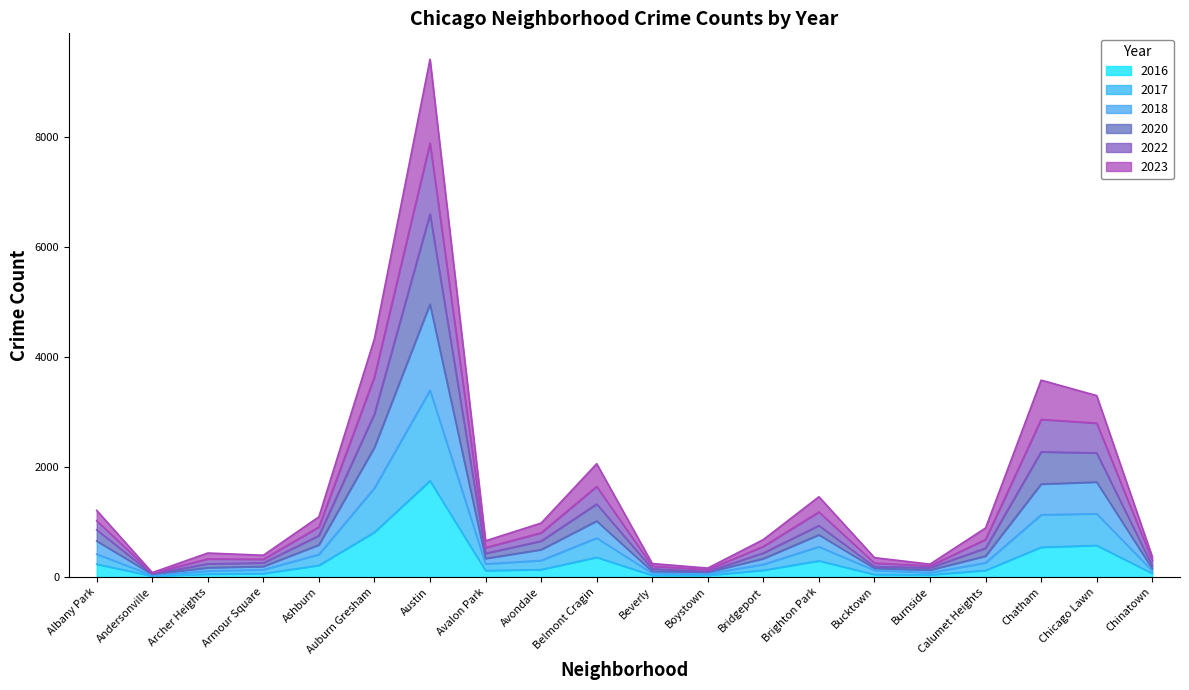

The 2020 series shows 2969 at Auburn Gresham. True or false?

True